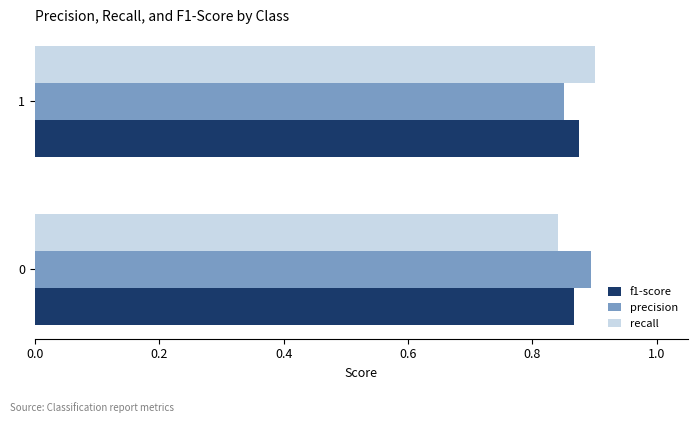

Count the f1-score values in the range 0 to 1.

2